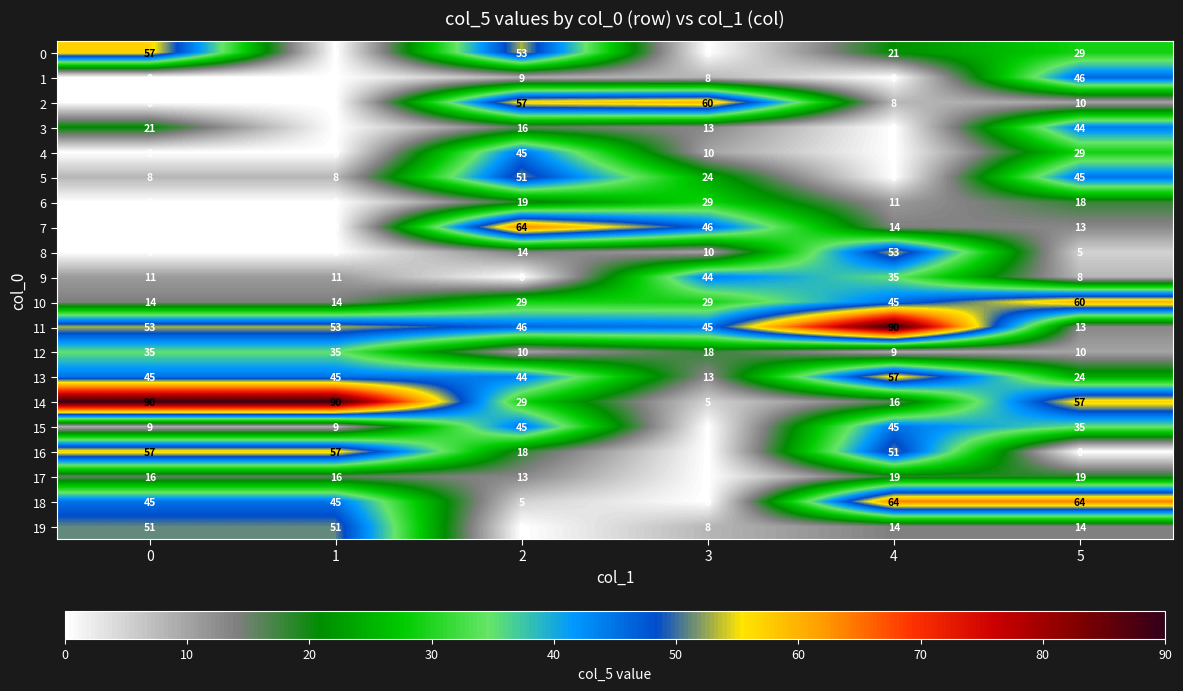

What is the difference between the 6 values at 0 and 2?

19